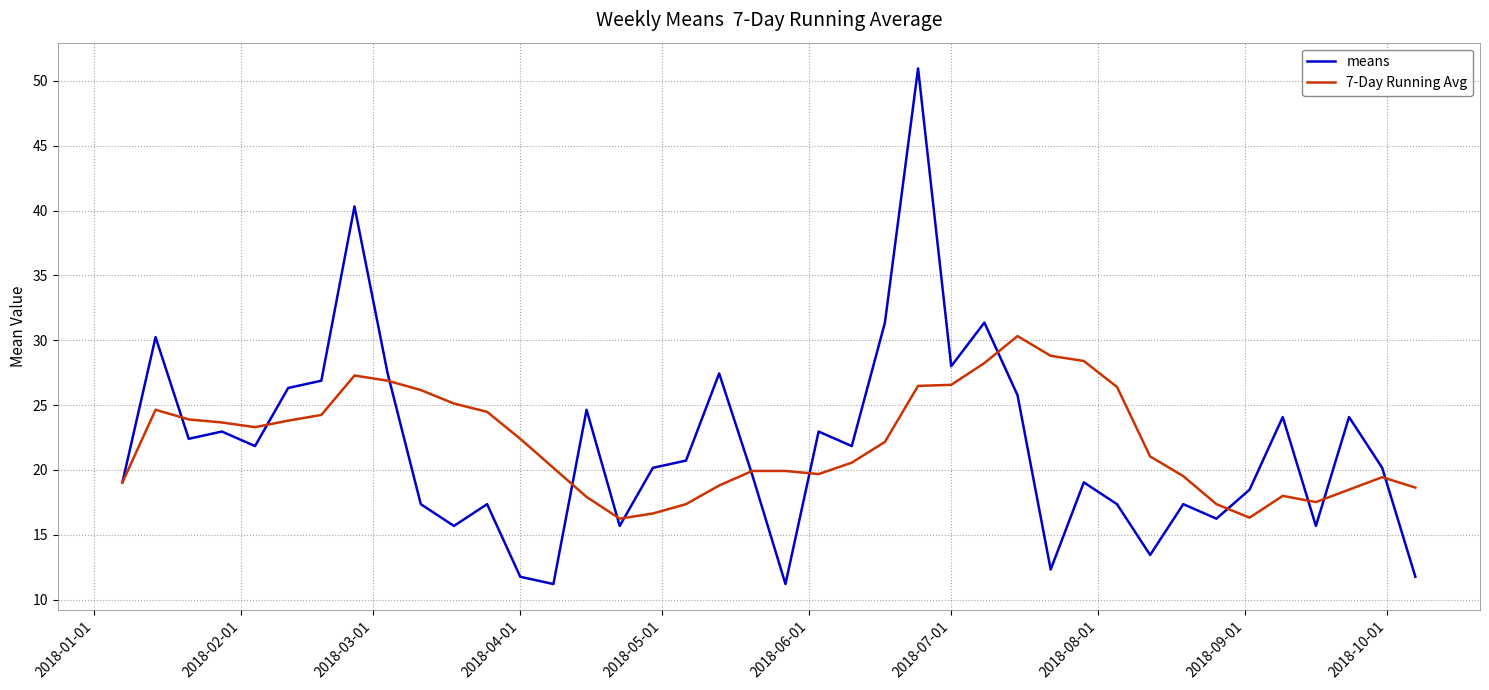

Which series has the widest spread of values?

means